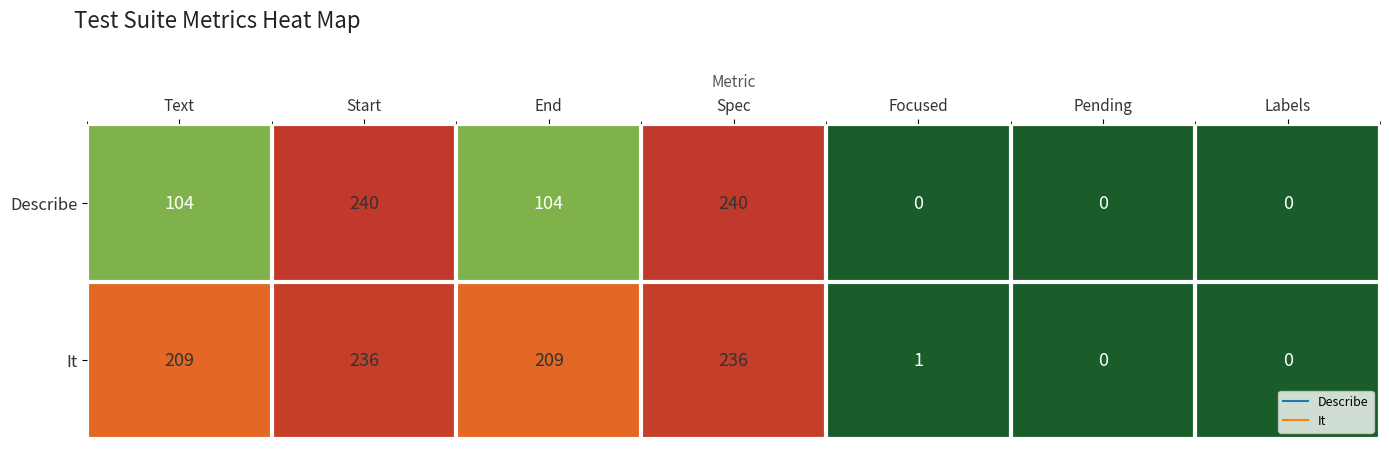

Which series has the largest total across all categories?

It